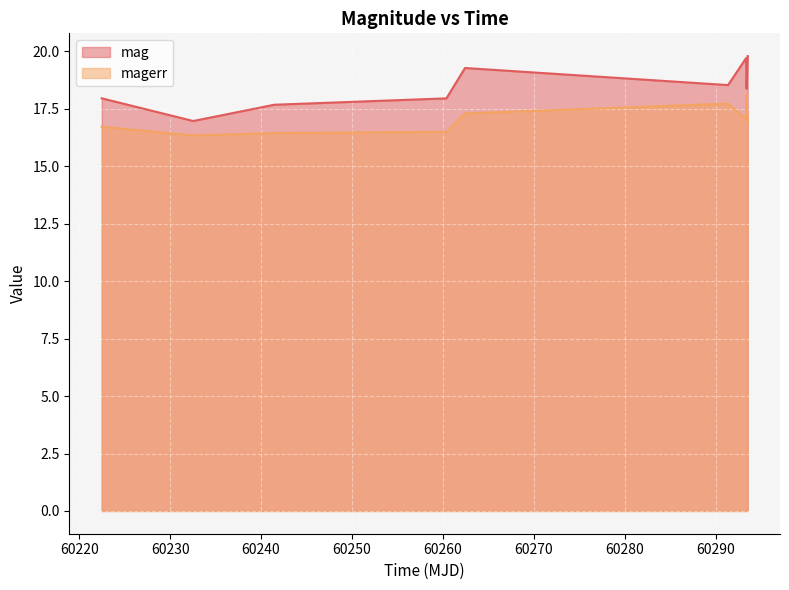

List the series in order of their peak value, lowest first.

magerr, mag